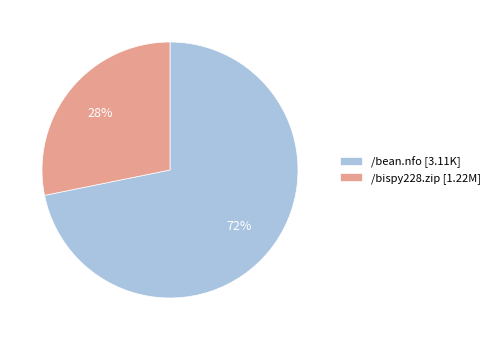

Is there a majority slice in this chart?

Yes